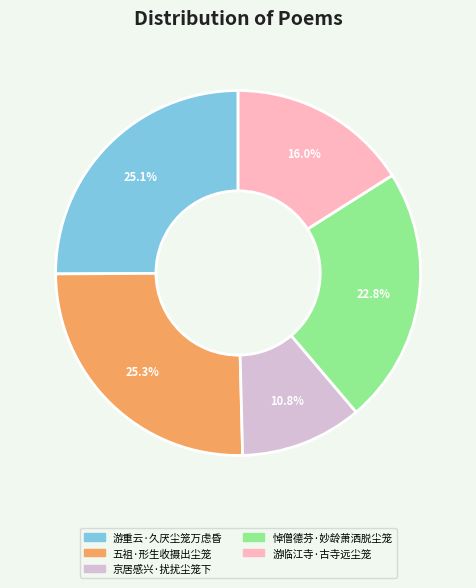

Which category has the smallest portion of the pie?

京居感兴·扰扰尘笼下